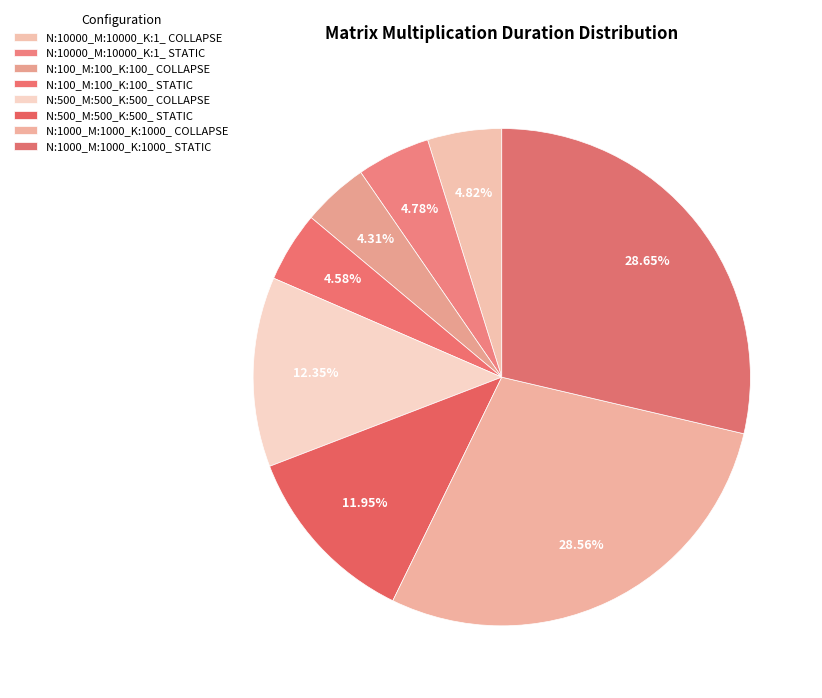

How many segments does this pie chart have?

8